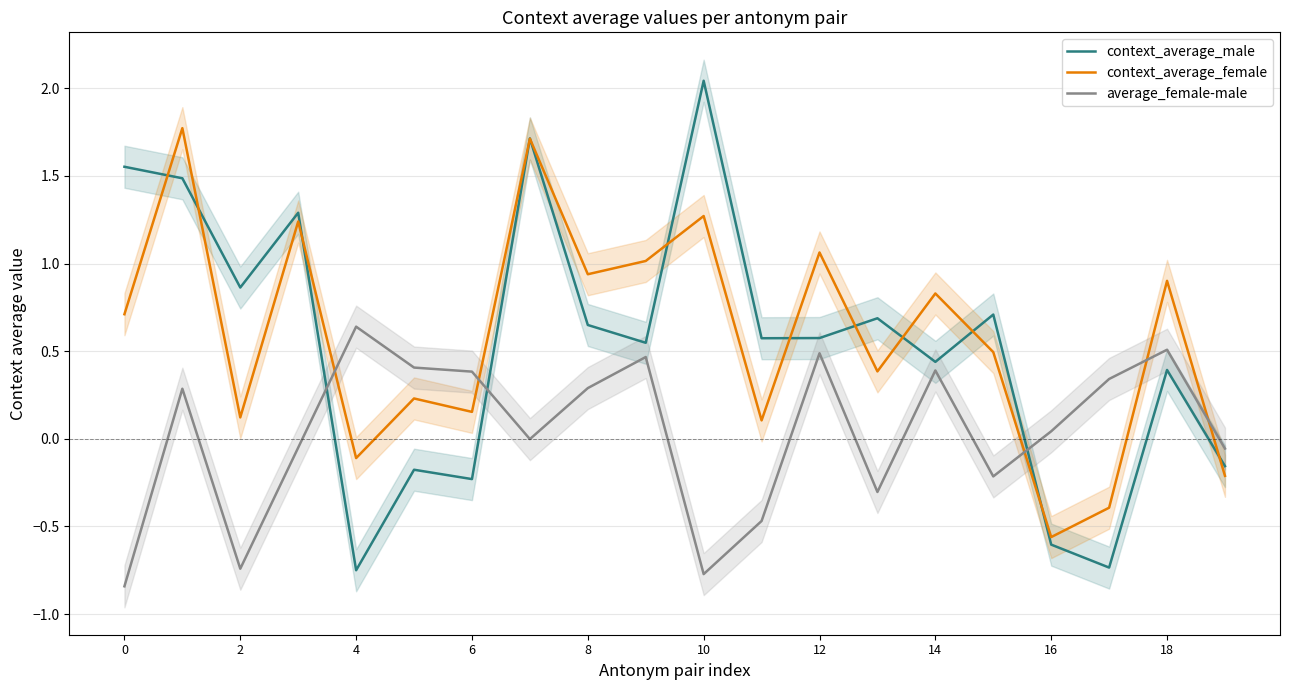

How many intersections are there between average_female-male and context_average_male?

3